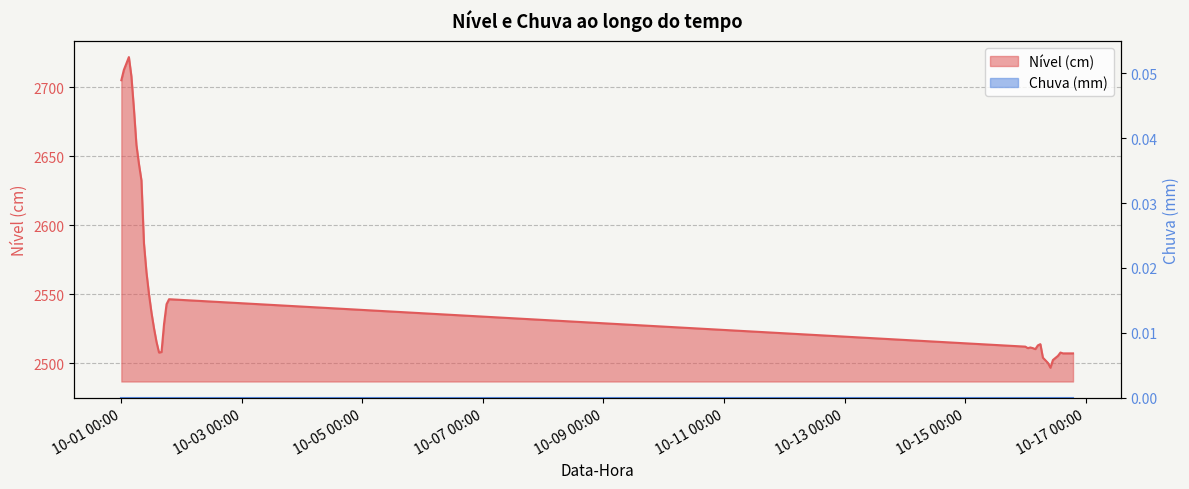

Approximately how many times larger is the value at 2023-10-01 12:00 compared to 2023-10-01 01:00?

0.9